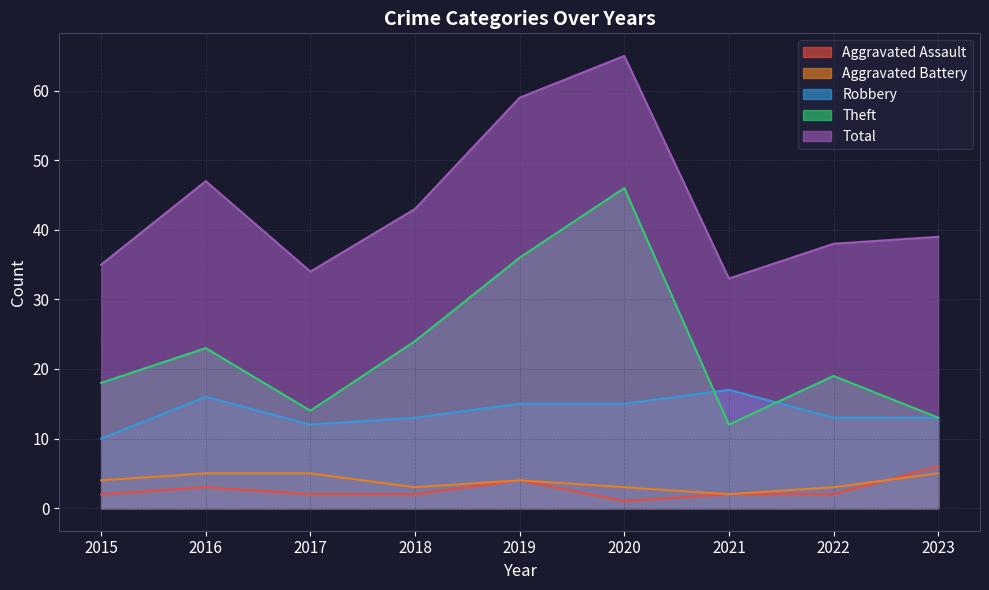

How many distinct data groups are displayed?

5